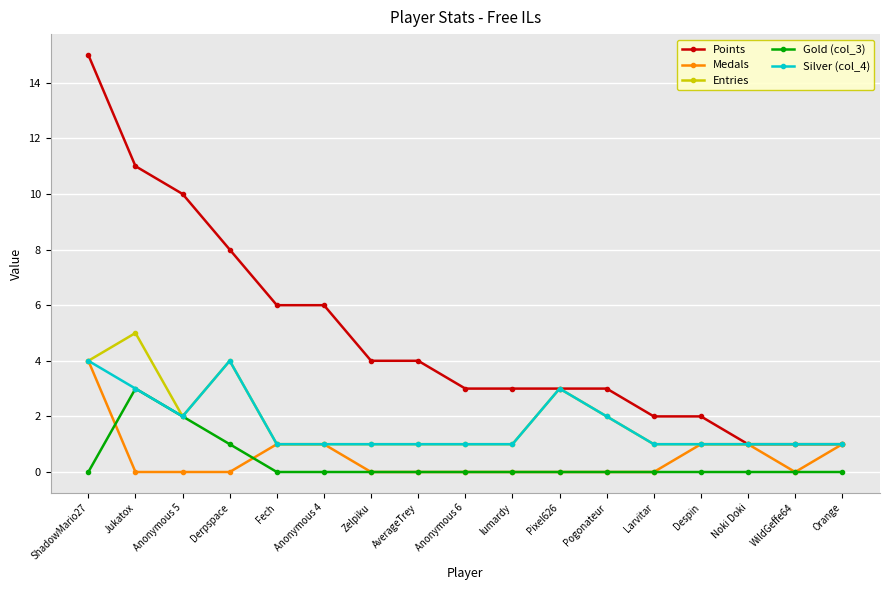

What position from the left is Anonymous 4?

6